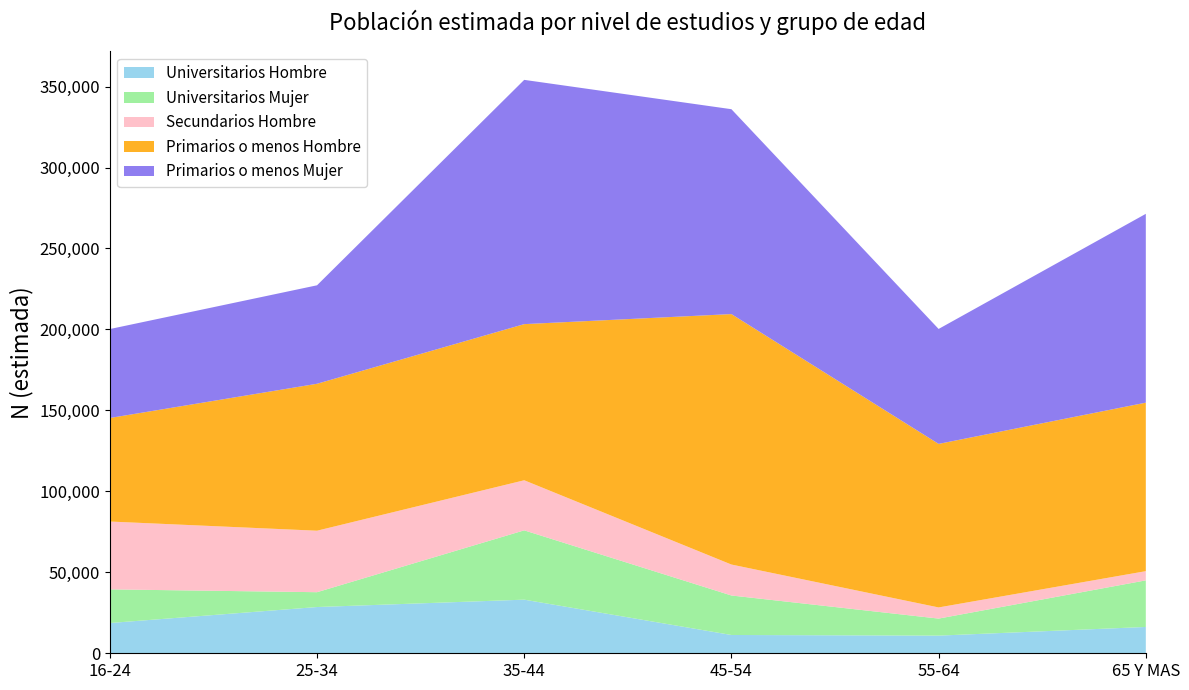

Reading right to left, extract all data points from this chart.

Universitarios Hombre: 65 Y MAS=16258	55-64=10902	45-54=11300	35-44=33114	25-34=28560	16-24=18684
Universitarios Mujer: 65 Y MAS=28774	55-64=10526	45-54=24394	35-44=42814	25-34=9164	16-24=20790
Secundarios Hombre: 65 Y MAS=5684	55-64=6883	45-54=19113	35-44=30925	25-34=37974	16-24=41893
Primarios o menos Hombre: 65 Y MAS=104072	55-64=101009	45-54=154684	35-44=96432	25-34=90754	16-24=63949
Primarios o menos Mujer: 65 Y MAS=116609	55-64=70989	45-54=126534	35-44=150858	25-34=60812	16-24=54927